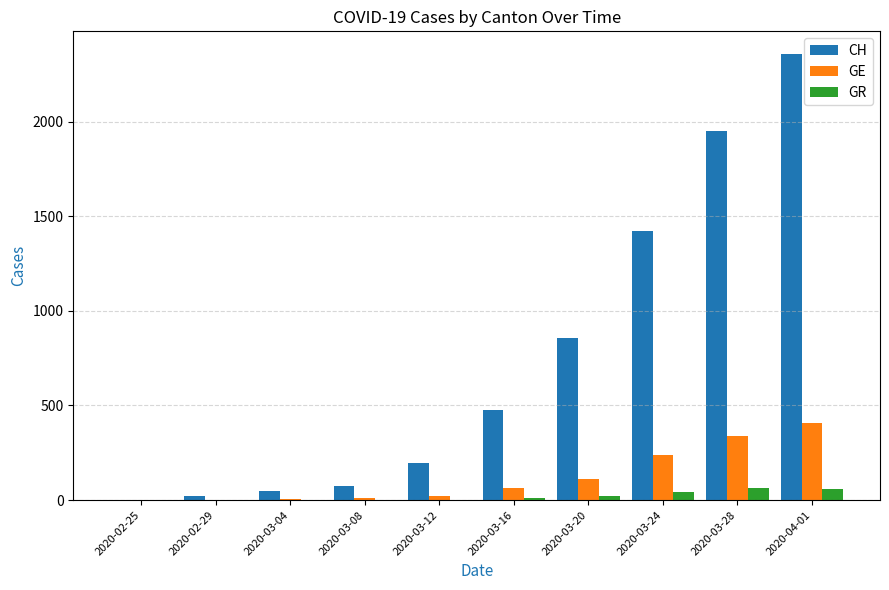

What is the sum of all CH values?

7397